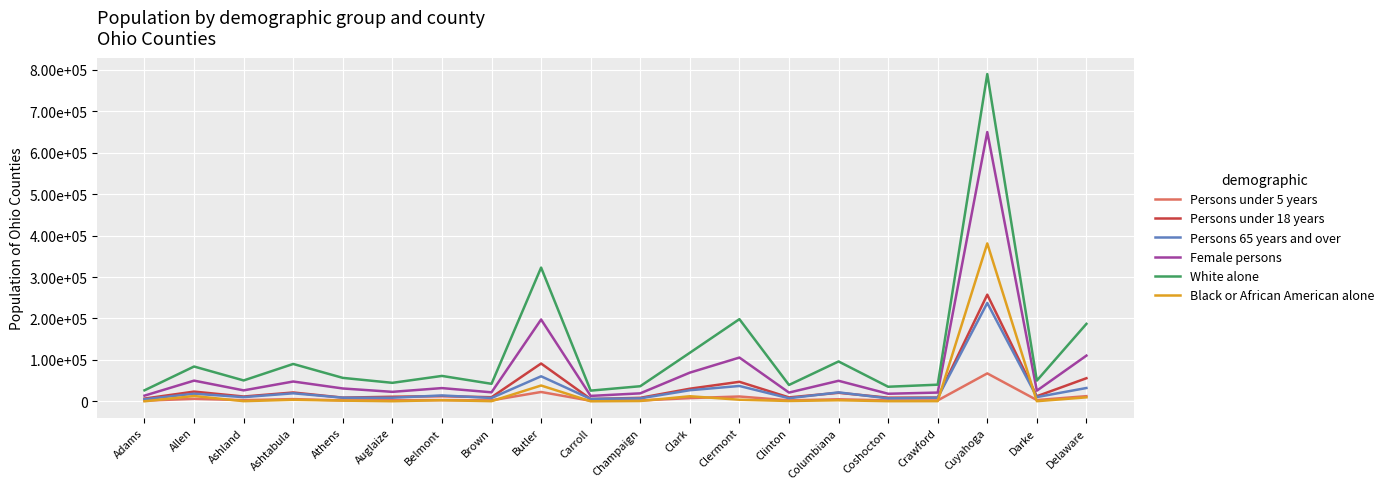

Reading left to right, list all the values displayed in this chart.

Persons under 5 years: 1707.6	6100.2	2929.7	5450.9	2296.1	2814.6	3094.9	2488.7	22633.6	1387.9	2089.8	7866.7	11740.0	2394.2	5065.5	2270.3	2296.5	67466.9	3147.4	12582.2
Persons under 18 years: 6665.2	23587.4	11666.5	21414.1	8998.1	11120.0	12577.2	9998.6	91314.8	5578.4	8513.8	30517.4	47169.4	9534.9	20667.2	8824.9	9144.1	257373.7	12383.3	55847.2
Persons 65 years and over: 5095.3	18503.9	10201.6	19467.4	8874.0	8766.8	14289.2	8208.5	60486.3	5925.4	7236.7	26855.3	37106.6	7560.7	21680.3	7287.0	8893.6	237383.5	10319.4	32228.0
Female persons: 13798.5	50021.6	26524.2	47889.8	31090.1	22978.2	32002.6	21831.0	197458.4	13158.7	19349.5	69308.5	105659.6	21170.0	49641.9	18382.2	21211.0	649681.2	25798.5	110370.0
White alone: 26660.7	84081.1	50484.9	90231.4	56657.1	44710.6	61371.3	42352.1	322723.5	25890.3	36531.9	117186.9	198321.3	39567.8	96244.5	35263.1	40250.9	789612.6	50100.7	186966.8
Black or African American alone: 165.2	12912.1	470.8	3796.1	1799.6	323.0	2765.7	436.6	38242.9	213.5	851.4	12342.6	3983.2	924.1	2634.1	439.4	501.1	381063.0	361.2	9712.6